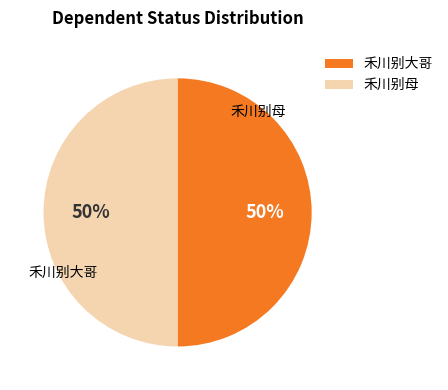

Approximately how many times larger is the value at 禾川别母 compared to 禾川别大哥?

1.0